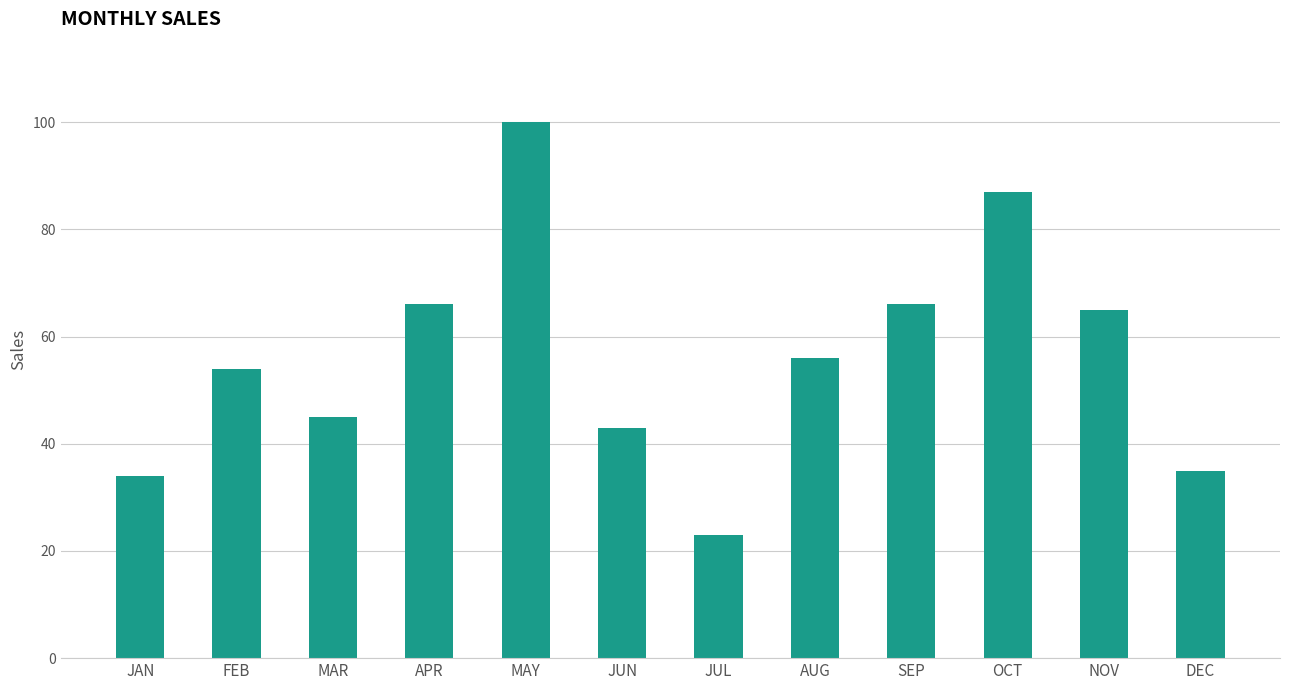

What is the minimum value shown in the chart?

23